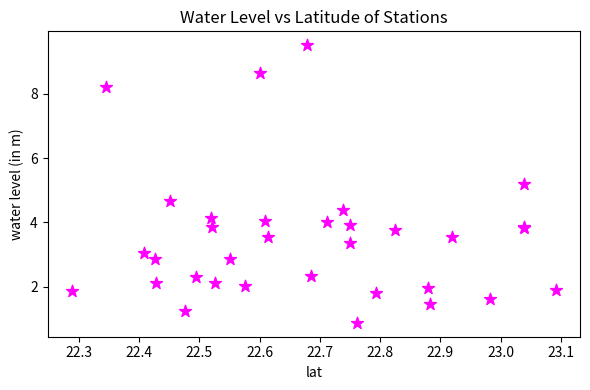

What Y value in the scatter plot is closest to 5?

5.2